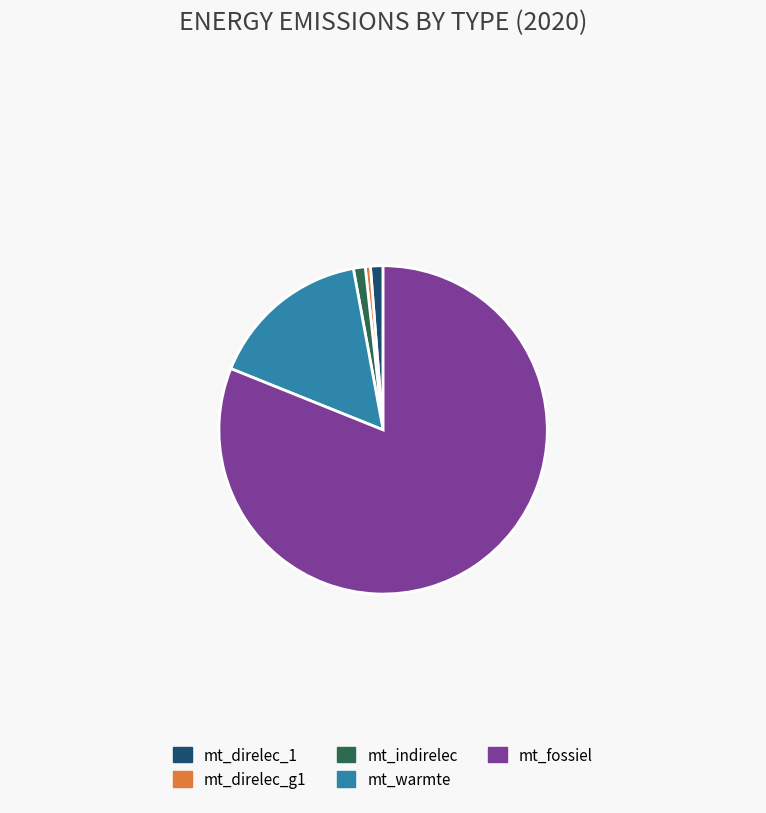

Which slice represents more than half of the pie?

mt_fossiel